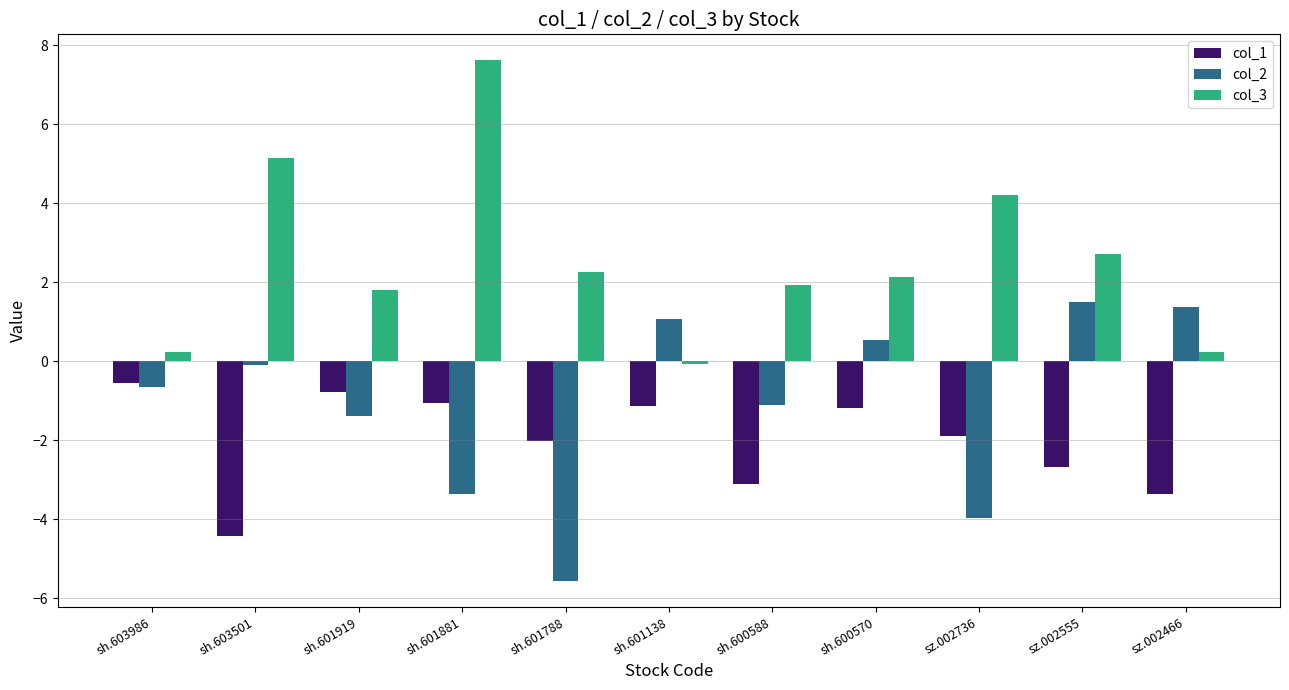

What is the average value of the col_1 series?

-2.0